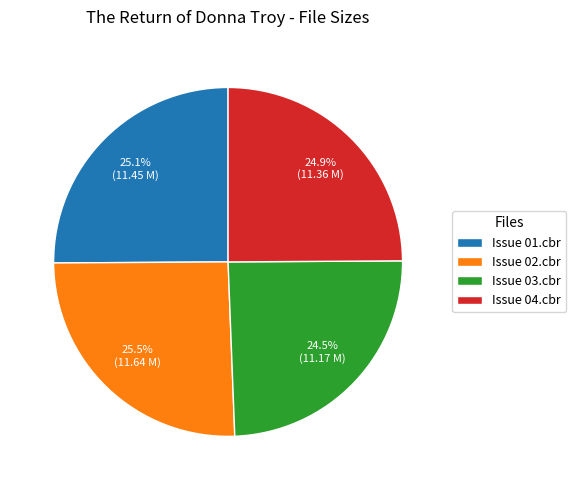

What portion of the pie excludes Issue 03.cbr?

75.5%